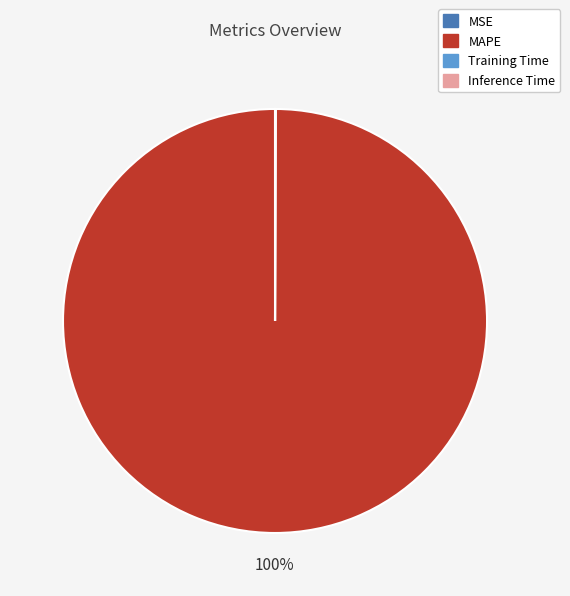

What is the majority slice?

MAPE